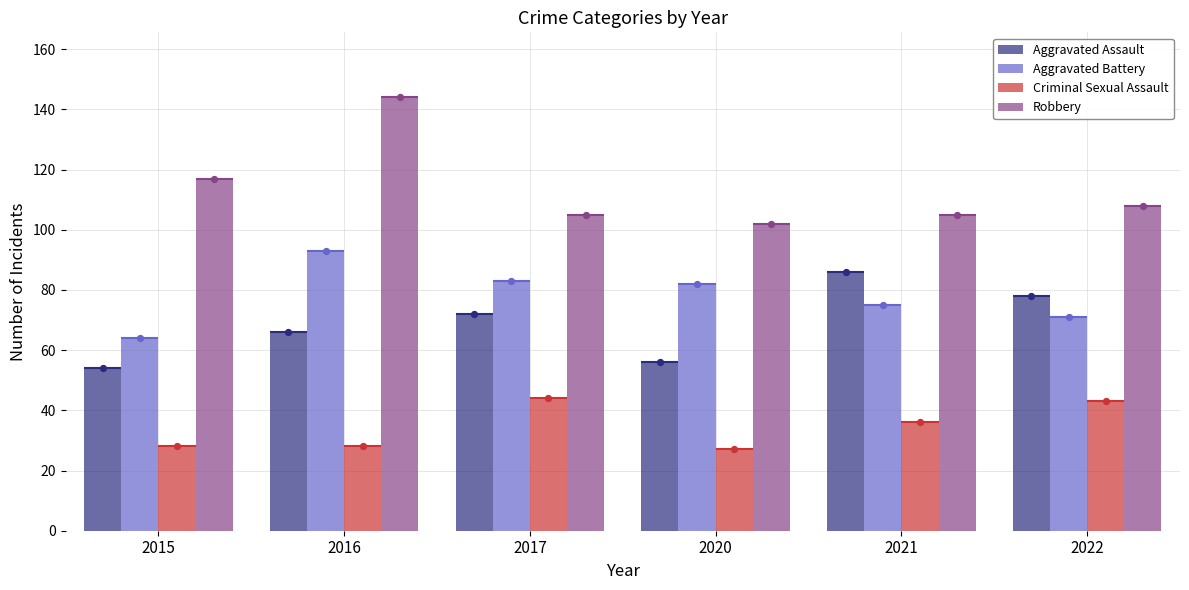

Which series has the largest total across all categories?

Robbery